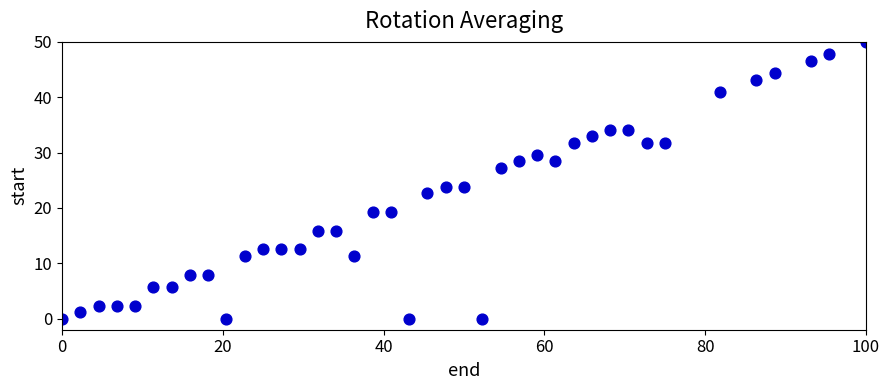

What is the range of X values (max minus min)?

100.0